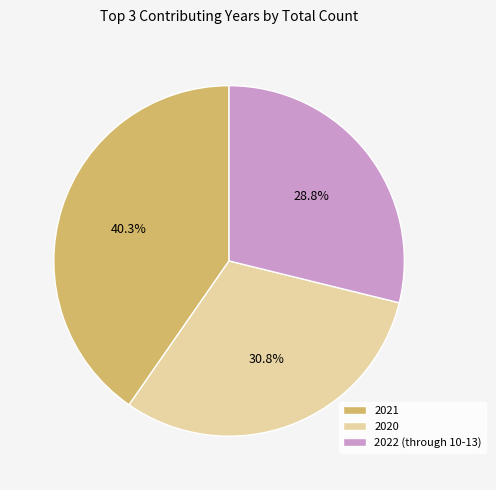

What portion of the pie excludes 2021?

59.7%